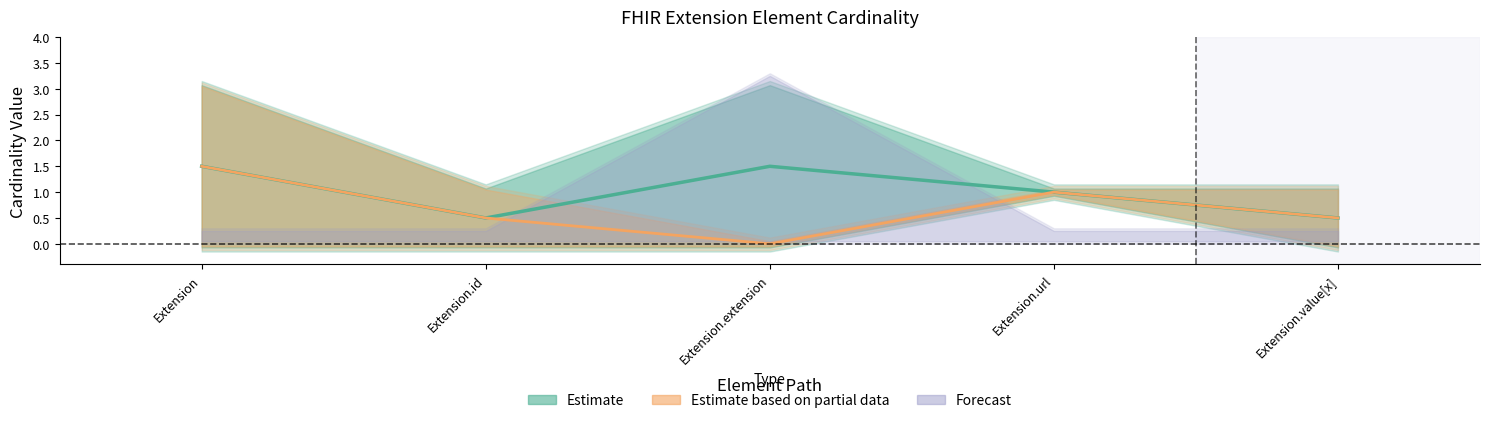

True or false: the data shows 0.3 at Extension.id.

False